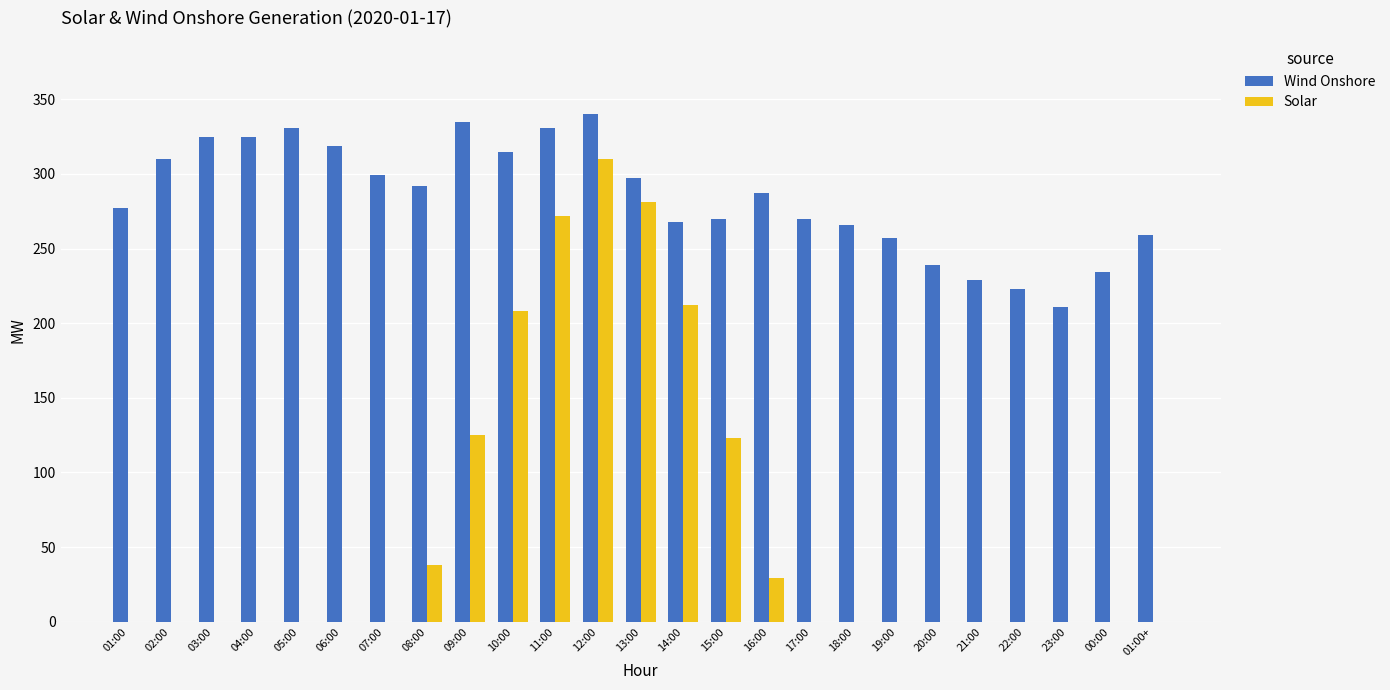

Which series has the largest total across all categories?

Wind Onshore